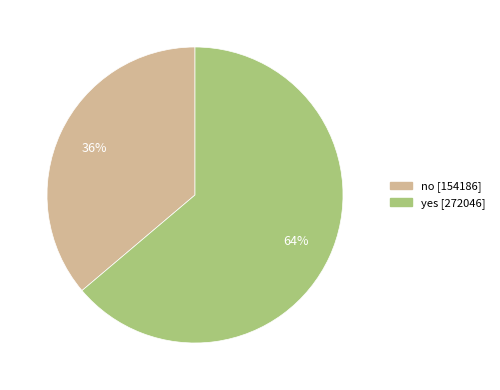

Count the number of slices in the pie.

2